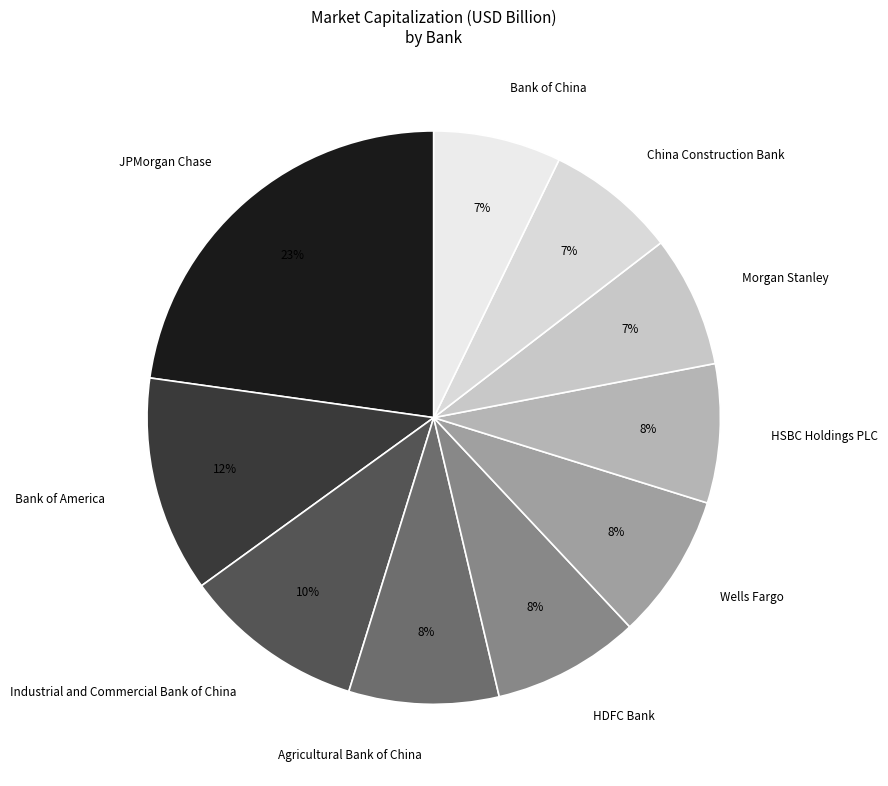

Is there a majority slice in this chart?

No